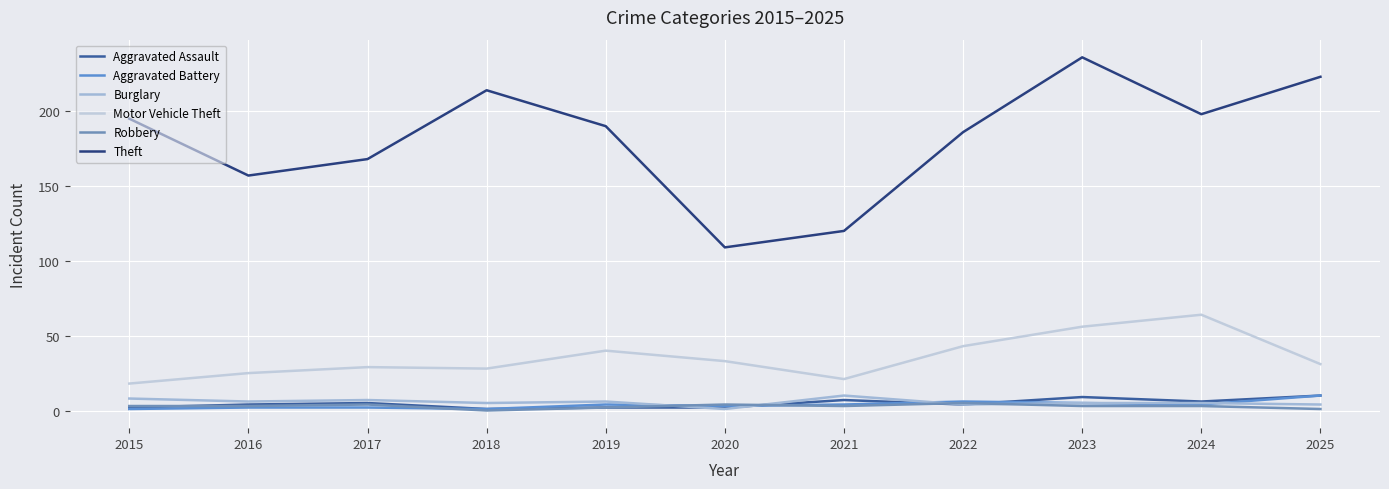

Is this an area chart (filled region under the line)?

No